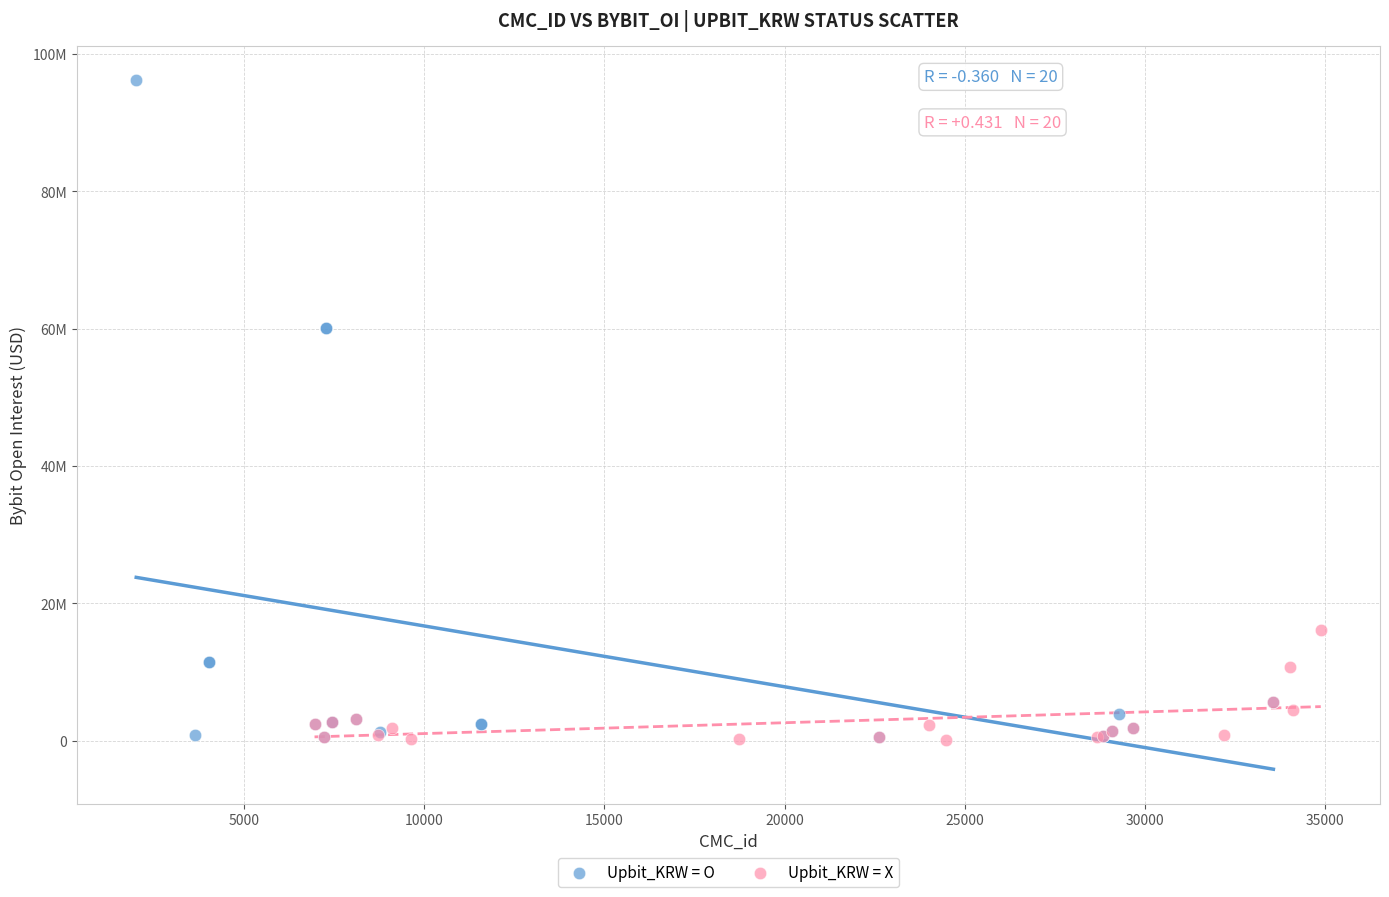

Which series has the largest Y range (max minus min)?

Upbit_KRW = O